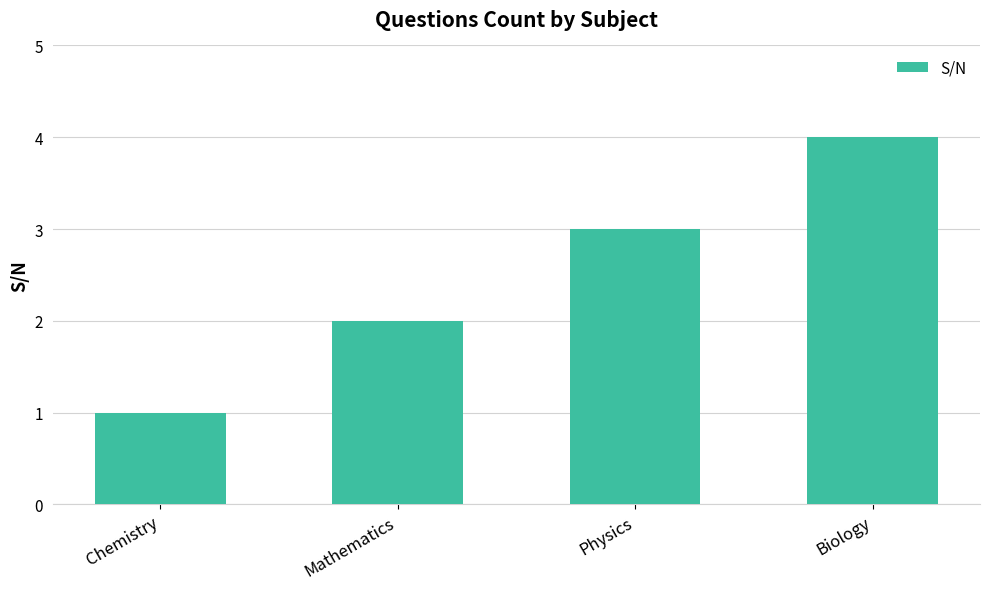

What is the ratio of the value at Mathematics to the value at Biology?

0.5